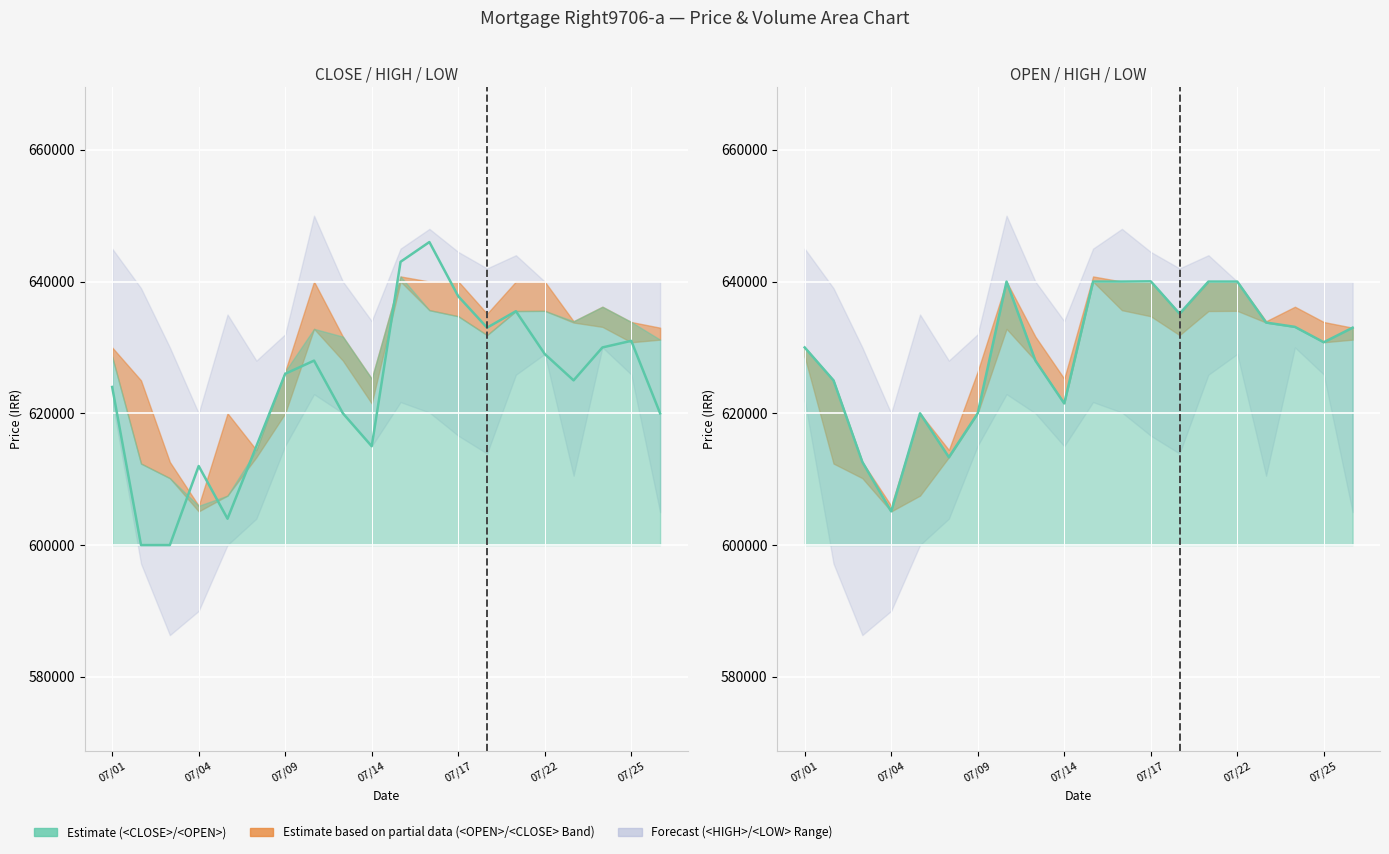

What is the value of the 10th point from the left?

621500